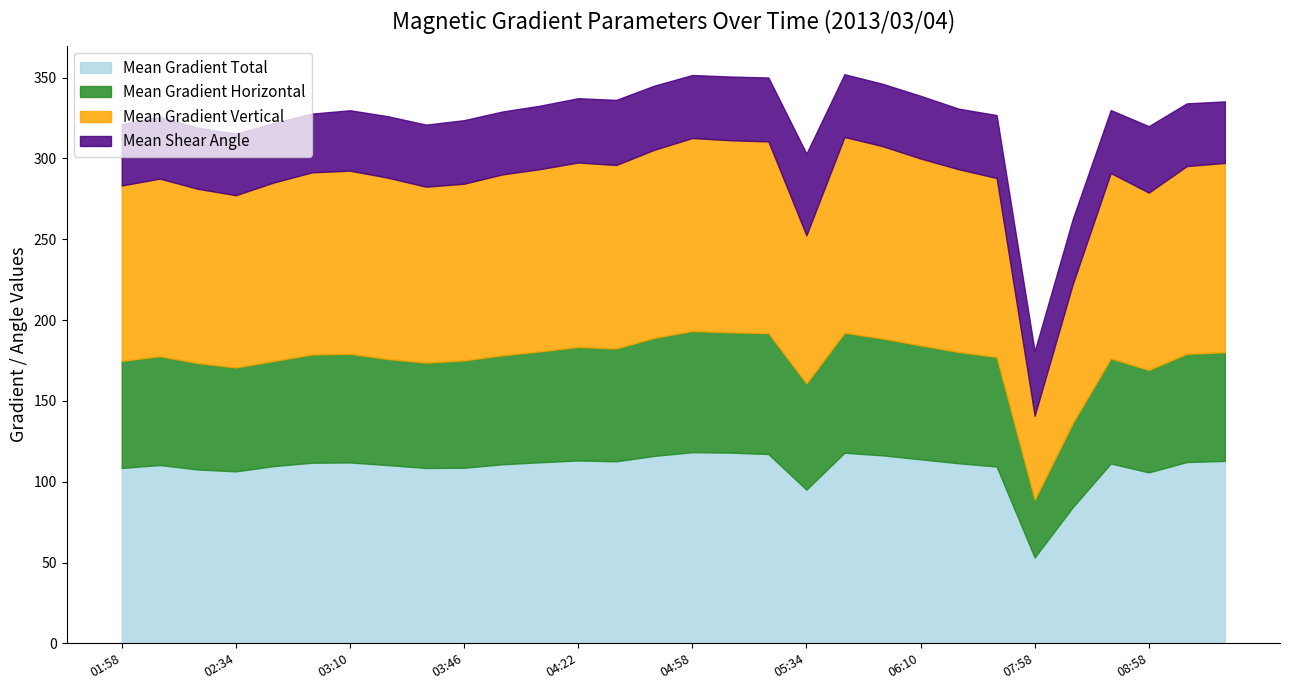

What is the approximate value of Mean Gradient Total at 03:46?

108.6